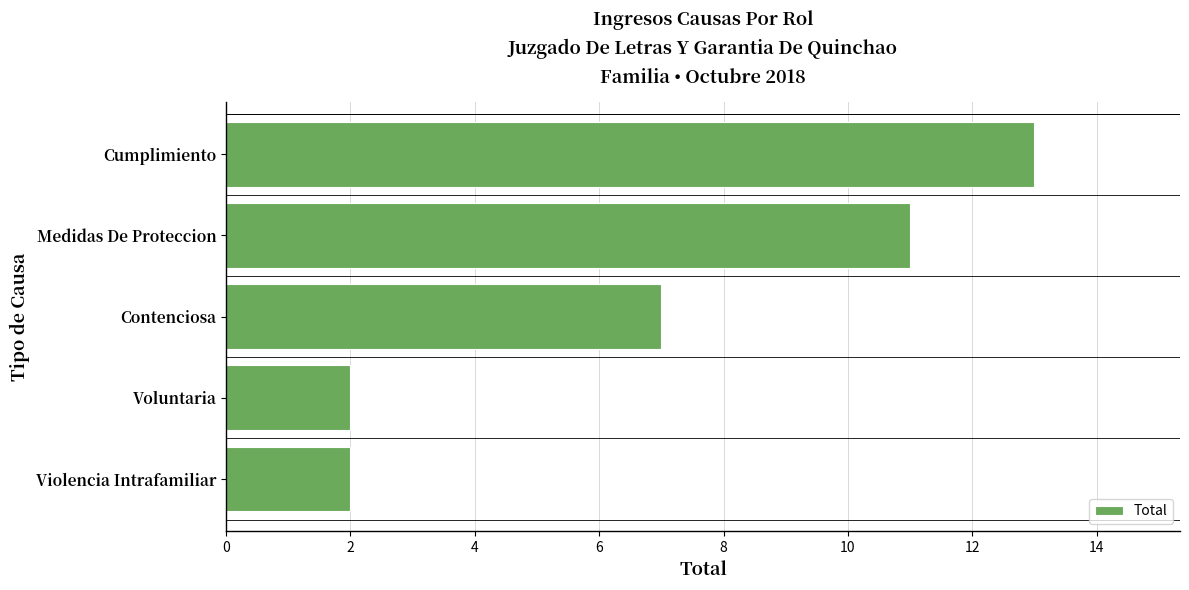

Which has a higher value, Violencia Intrafamiliar or Cumplimiento?

Cumplimiento